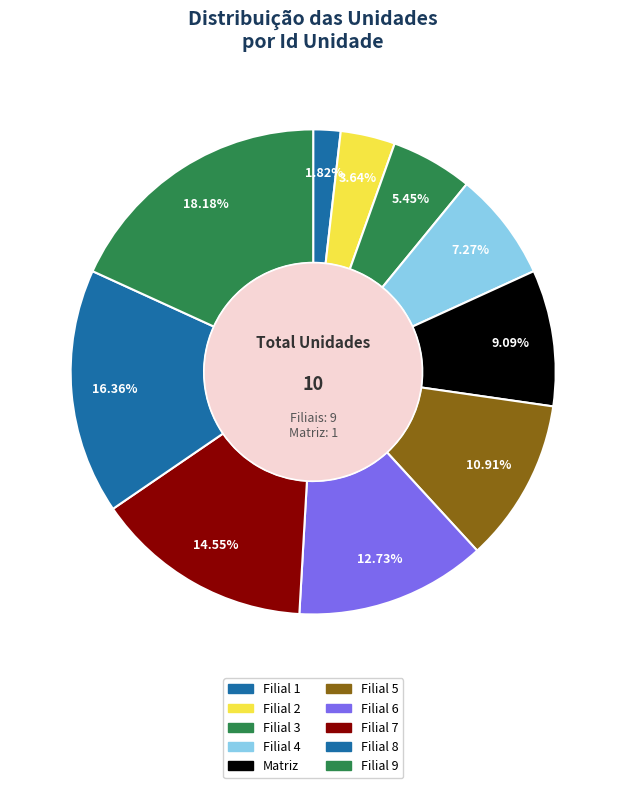

Which category has the smallest portion of the pie?

Filial 1